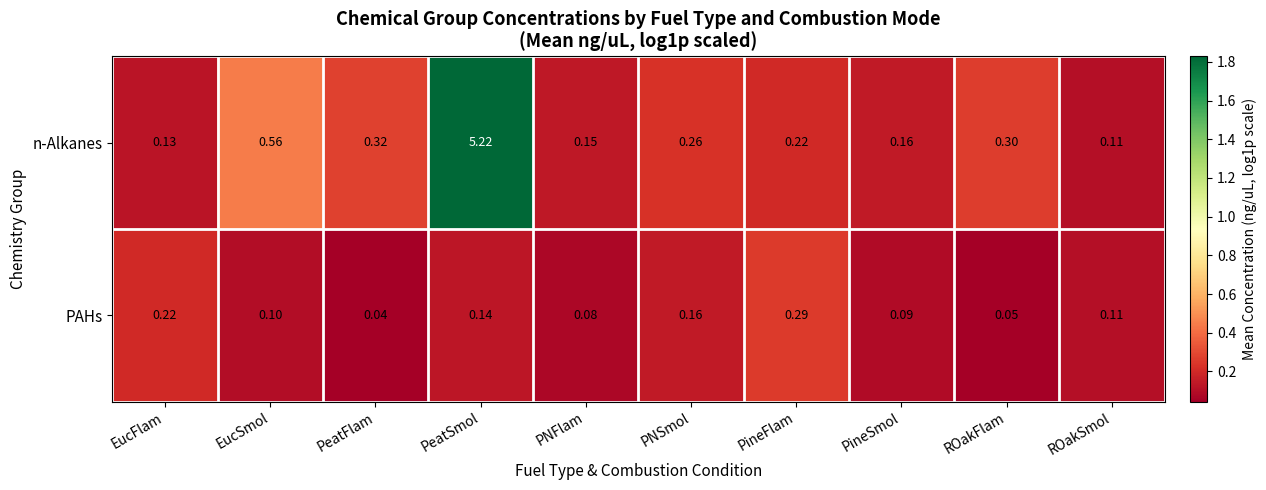

Rank the series by their maximum value, from highest to lowest.

n-Alkanes, PAHs